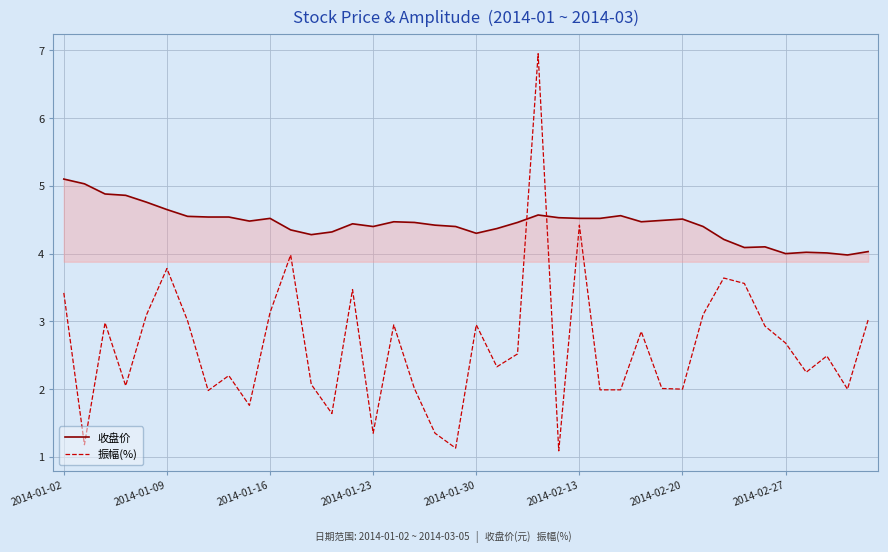

What is the smallest value displayed?

1.1